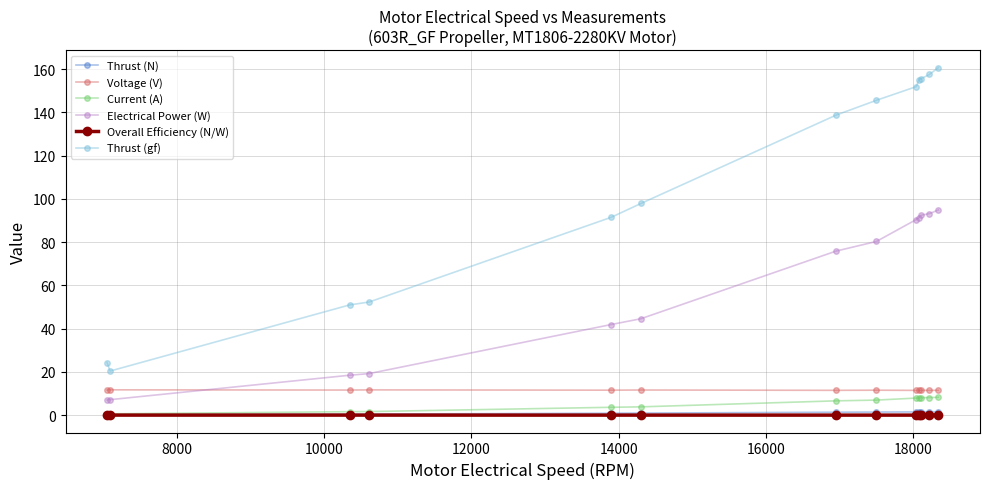

What is the minimum value for Voltage (V)?

11.5